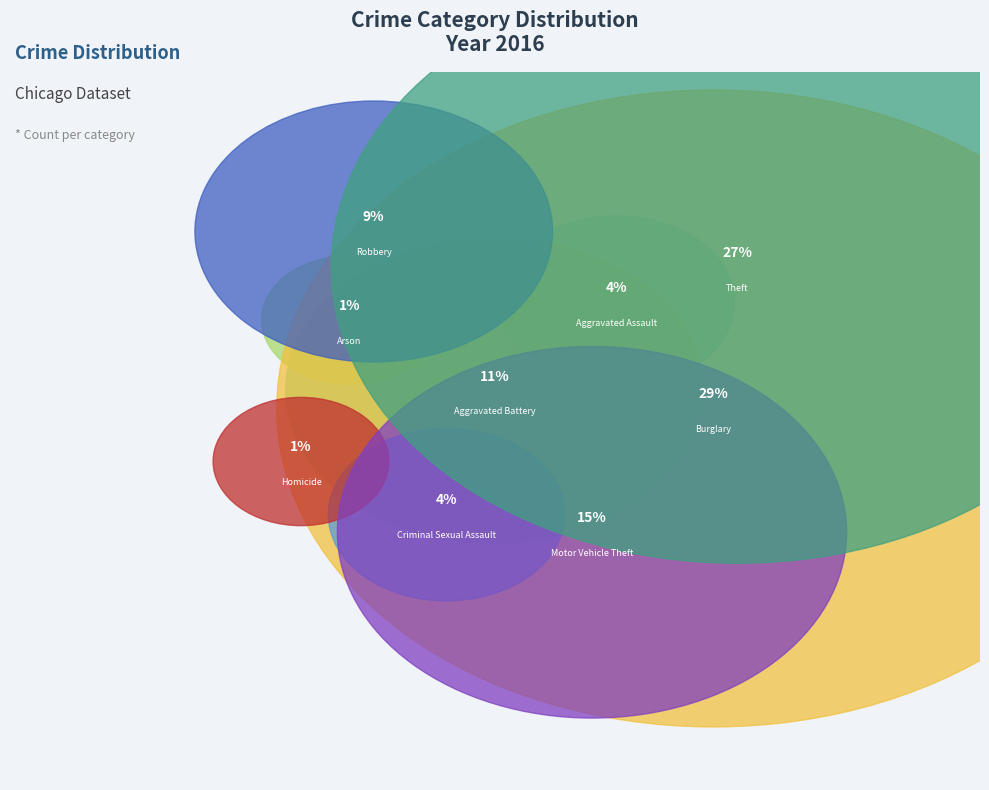

To the nearest percent, what portion does Aggravated Battery represent?

11%